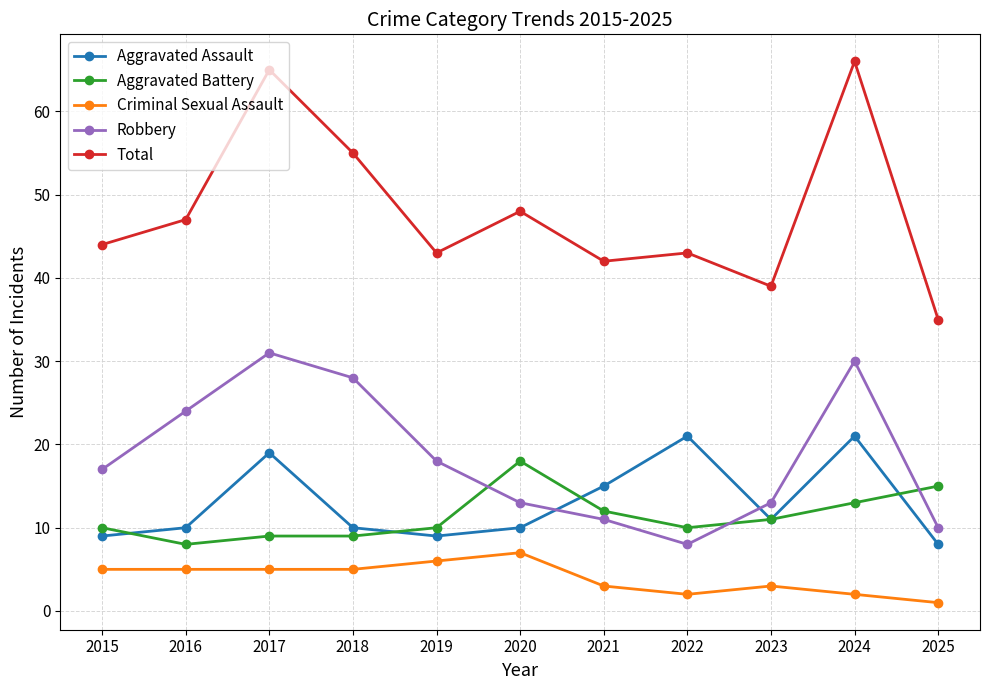

Is the value of Criminal Sexual Assault at 2016 greater than the value of Robbery at 2018?

No